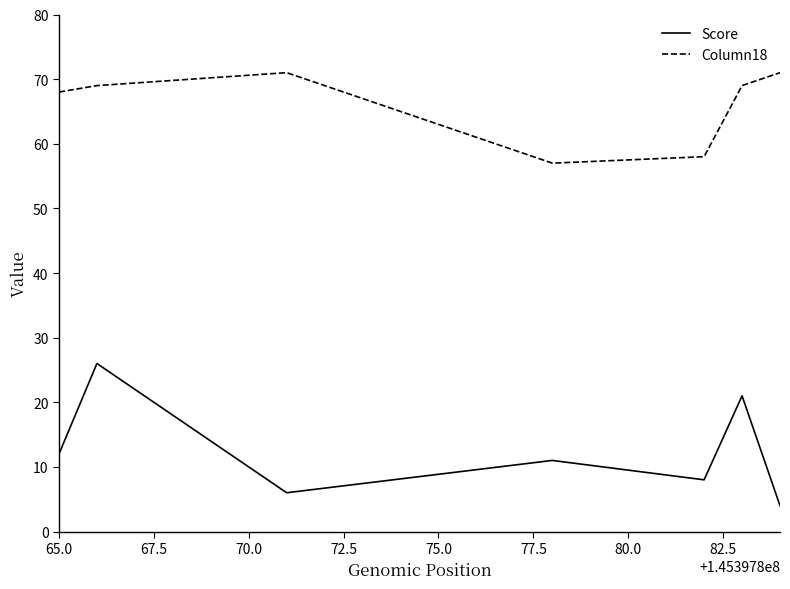

What is the minimum value shown in the chart?

4